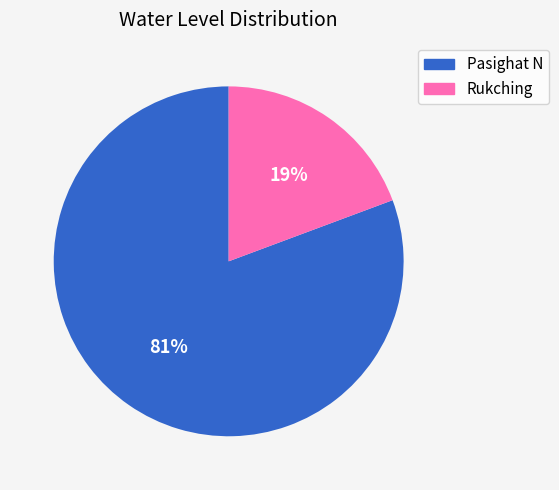

Rank the categories by value from highest to lowest.

Pasighat N, Rukching